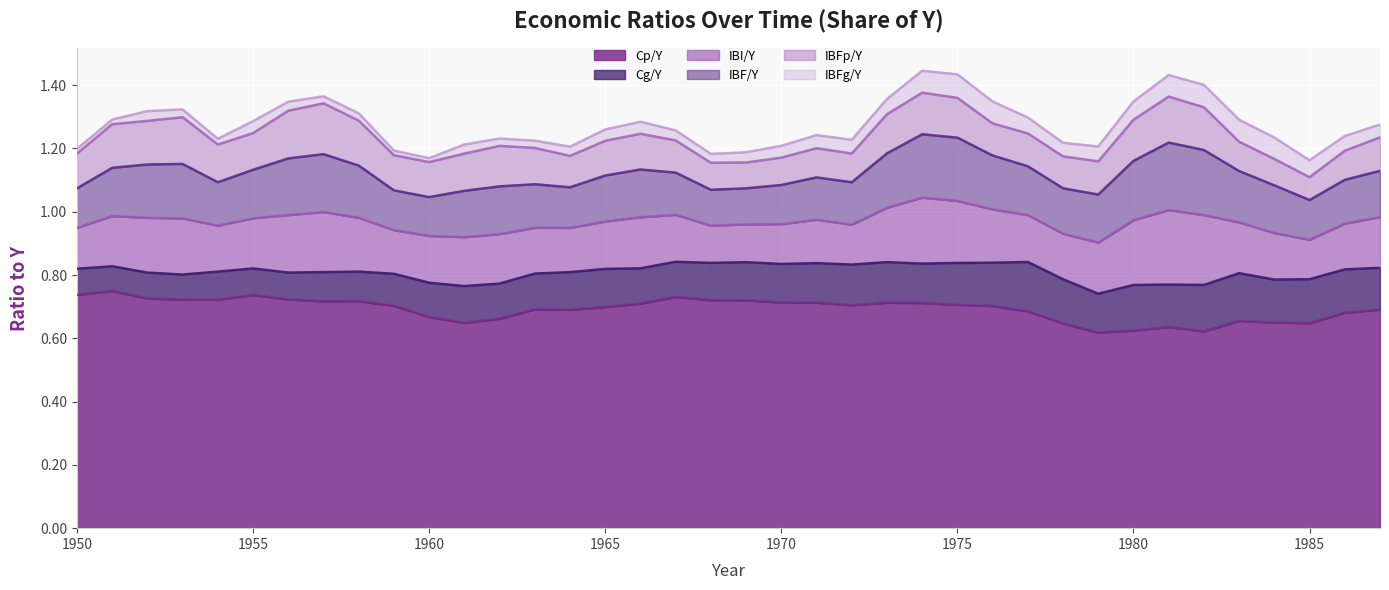

True or false: Cg/Y and IBFg/Y intersect in this chart.

False